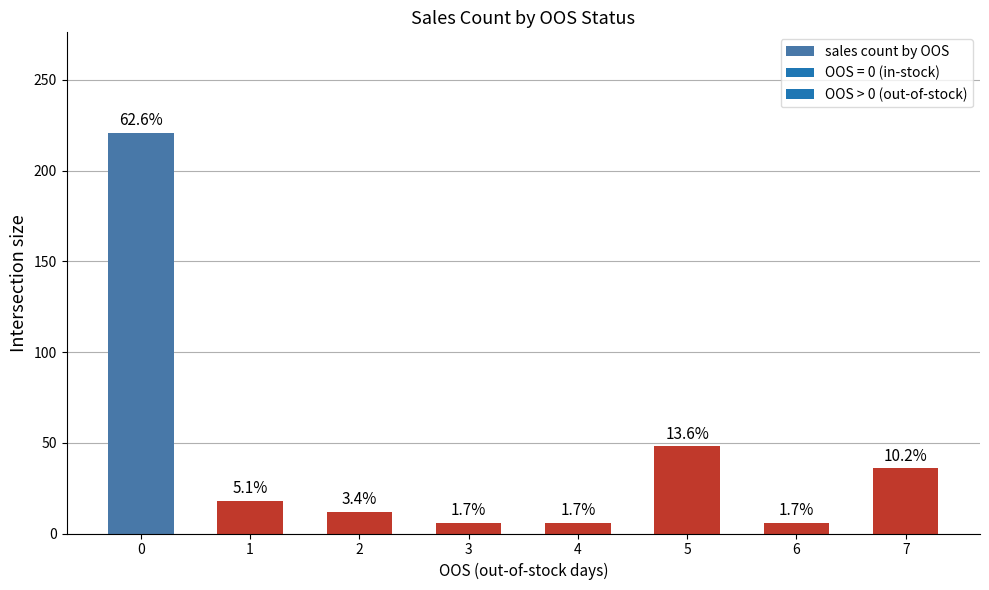

Is it true that the value at 2 is 8?

False